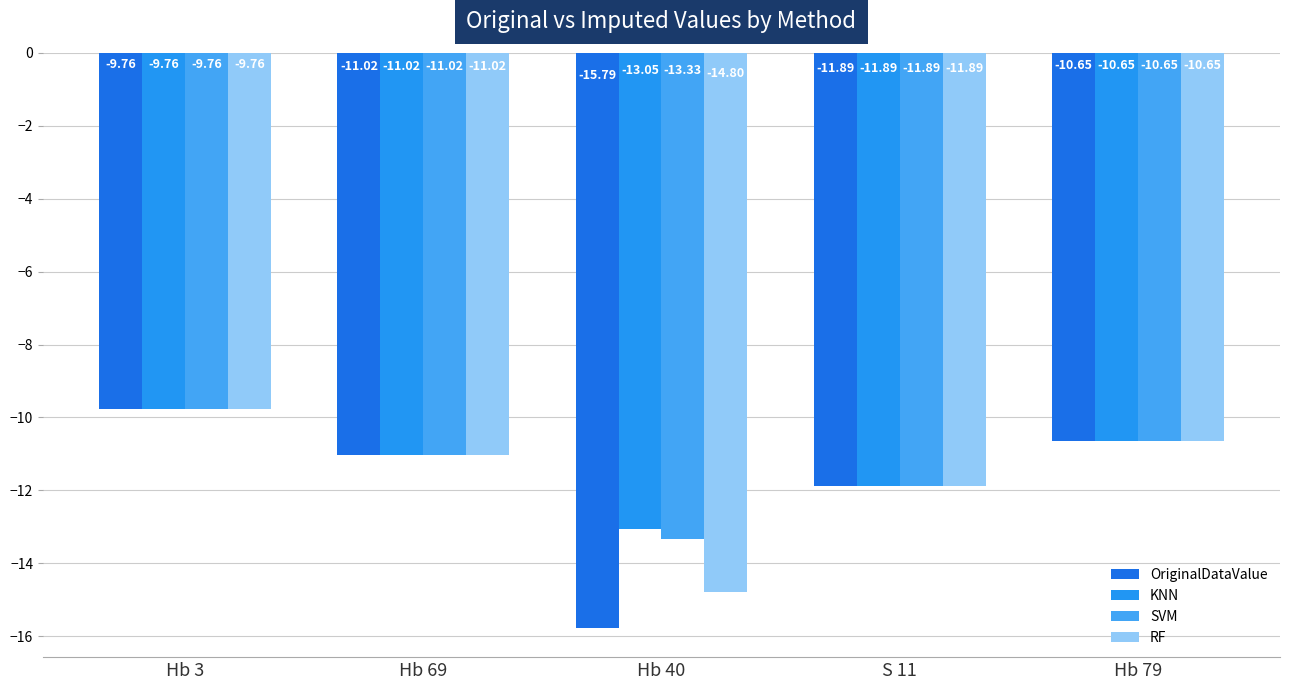

What are all the series names shown in the legend?

OriginalDataValue, KNN, SVM, RF